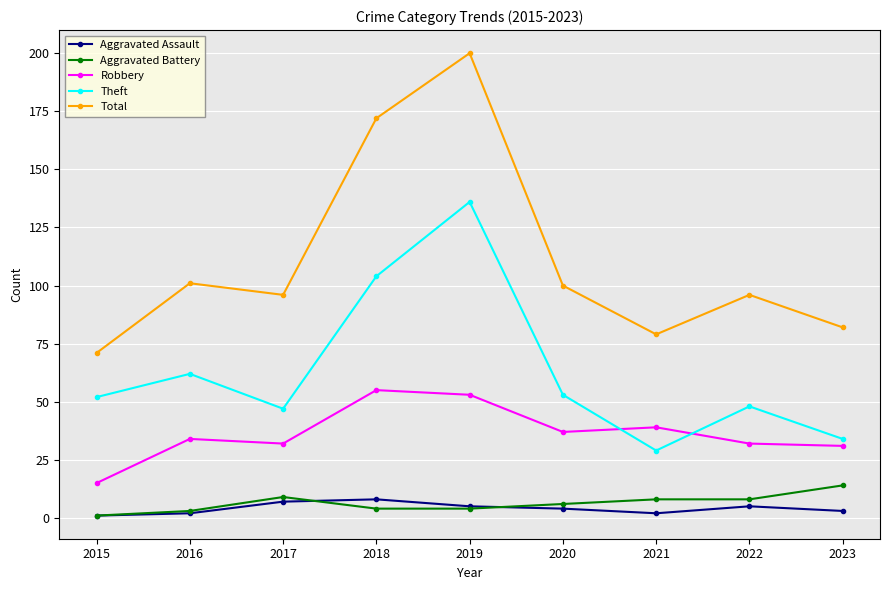

Where do Theft and Robbery first cross each other?

2020 and 2021